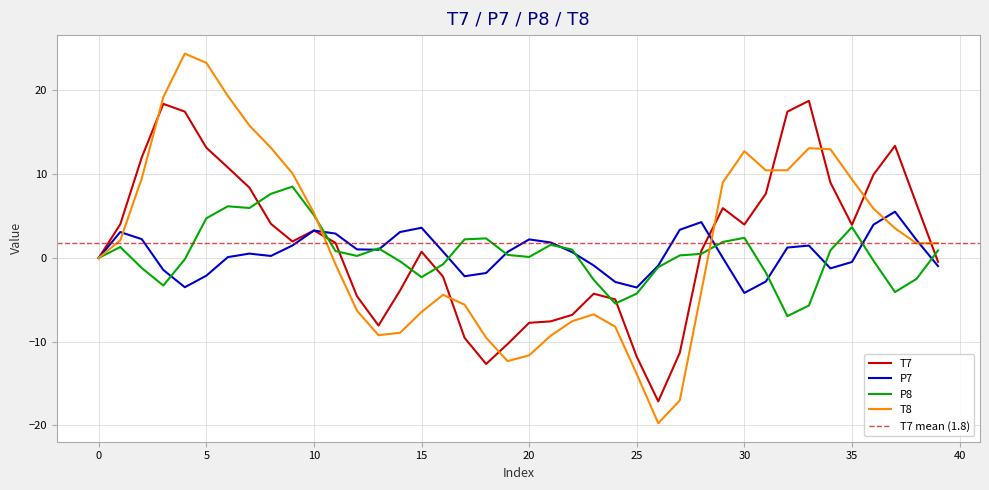

Is it true that P7 equals -2.8 at 31?

True